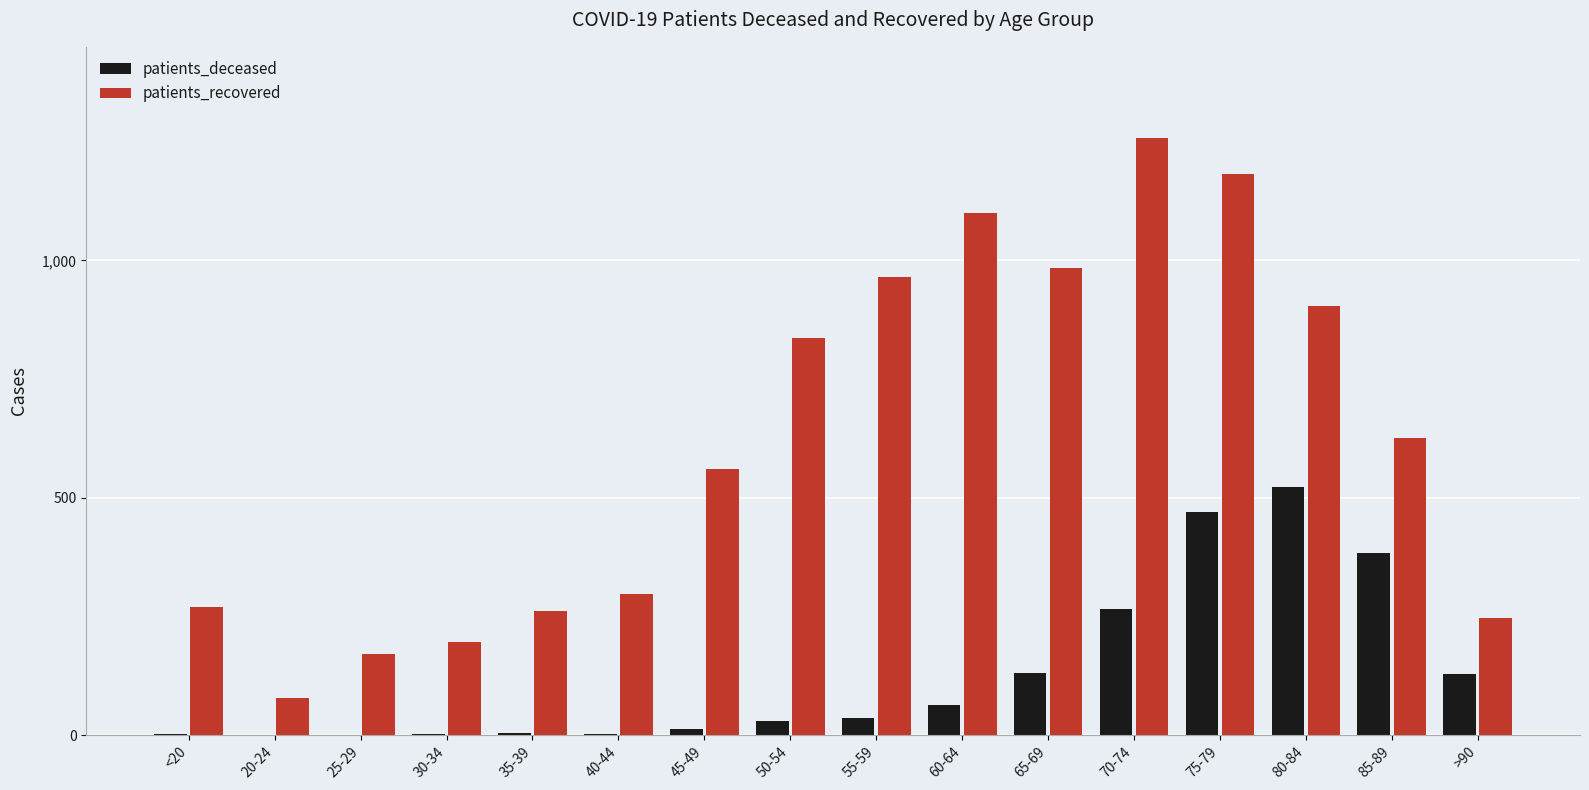

The value of patients_deceased at >90 is 129. True or false?

True